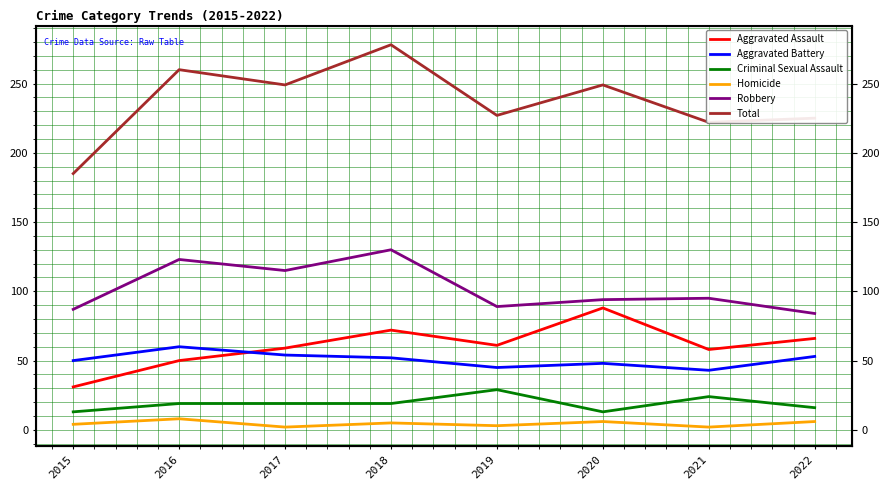

At which label does Total reach its peak?

2018